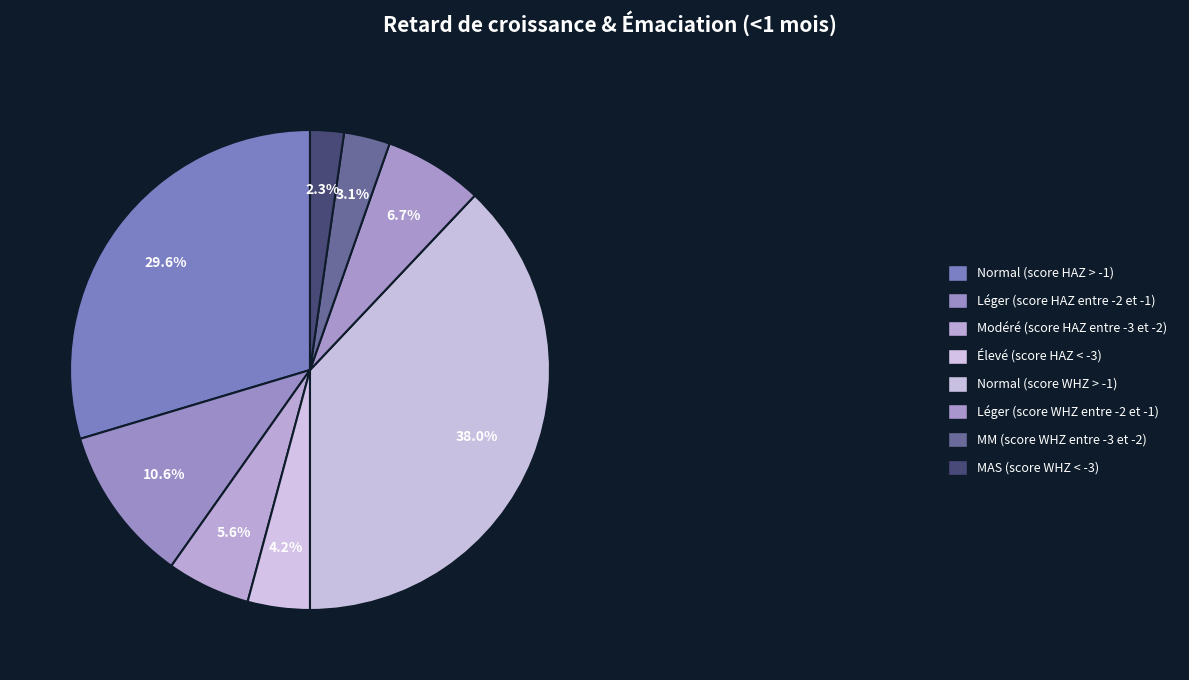

To the nearest percent, what is the combined percentage of MAS (score WHZ < -3) and Normal (score HAZ > -1)?

32%